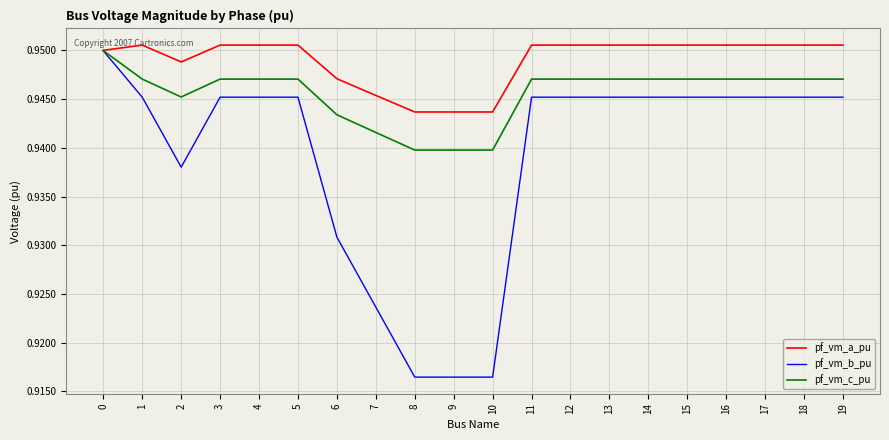

How many series are shown in this chart?

3